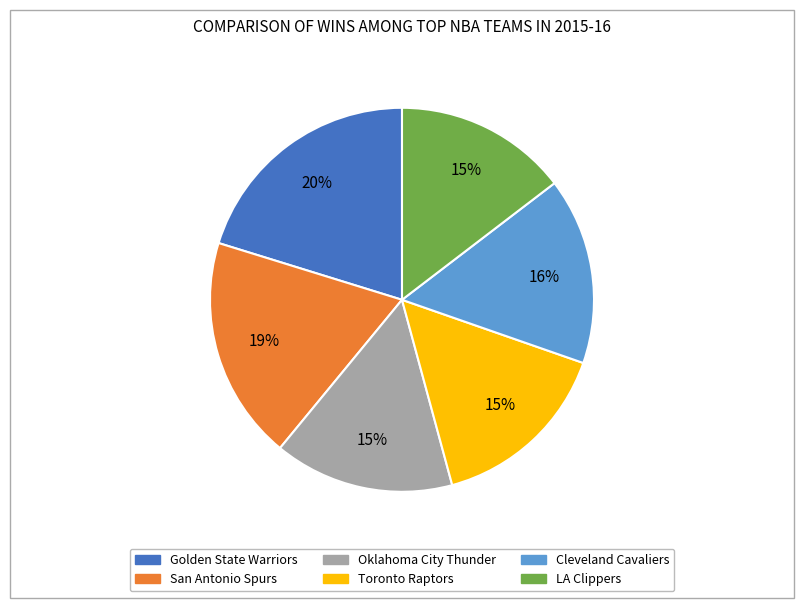

Which has a higher value, Golden State Warriors or San Antonio Spurs?

Golden State Warriors